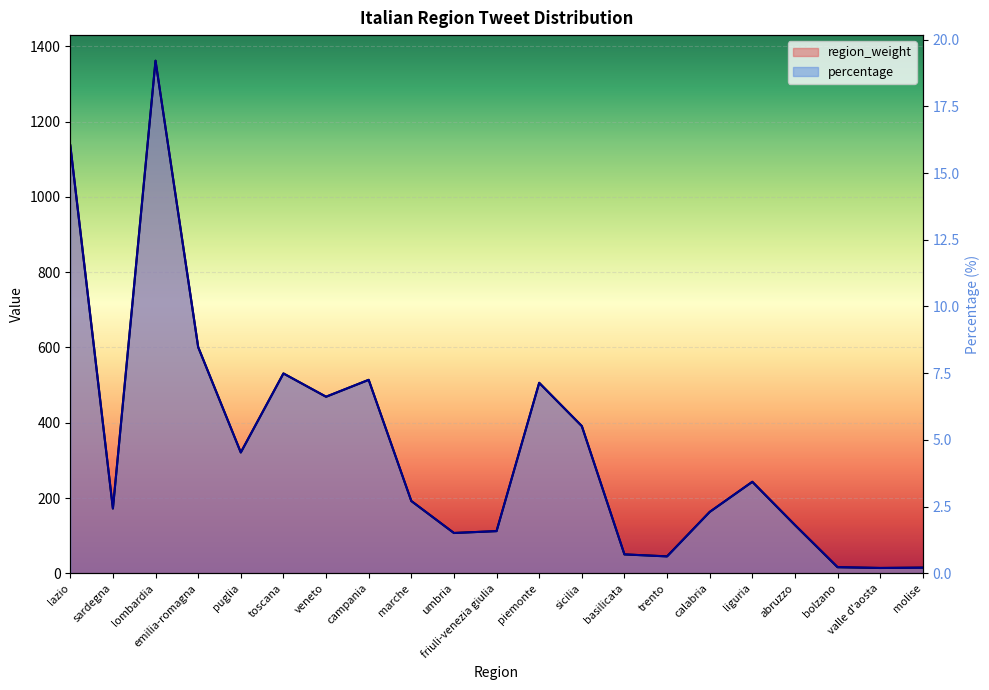

Which label corresponds to the smallest value in the chart?

valle d'aosta